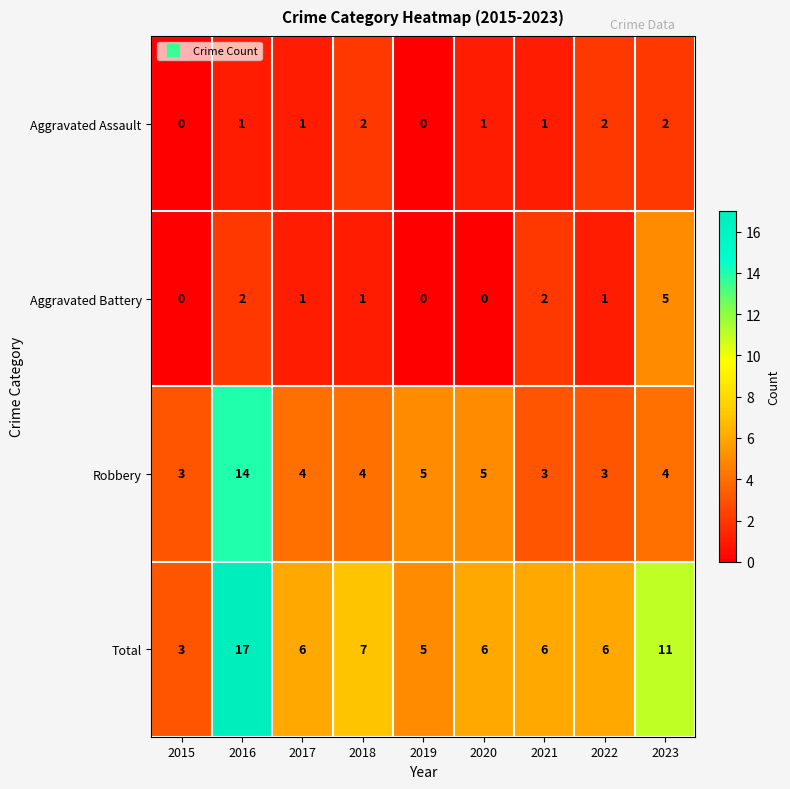

Rank the series by their maximum value, from highest to lowest.

Total, Robbery, Aggravated Battery, Aggravated Assault